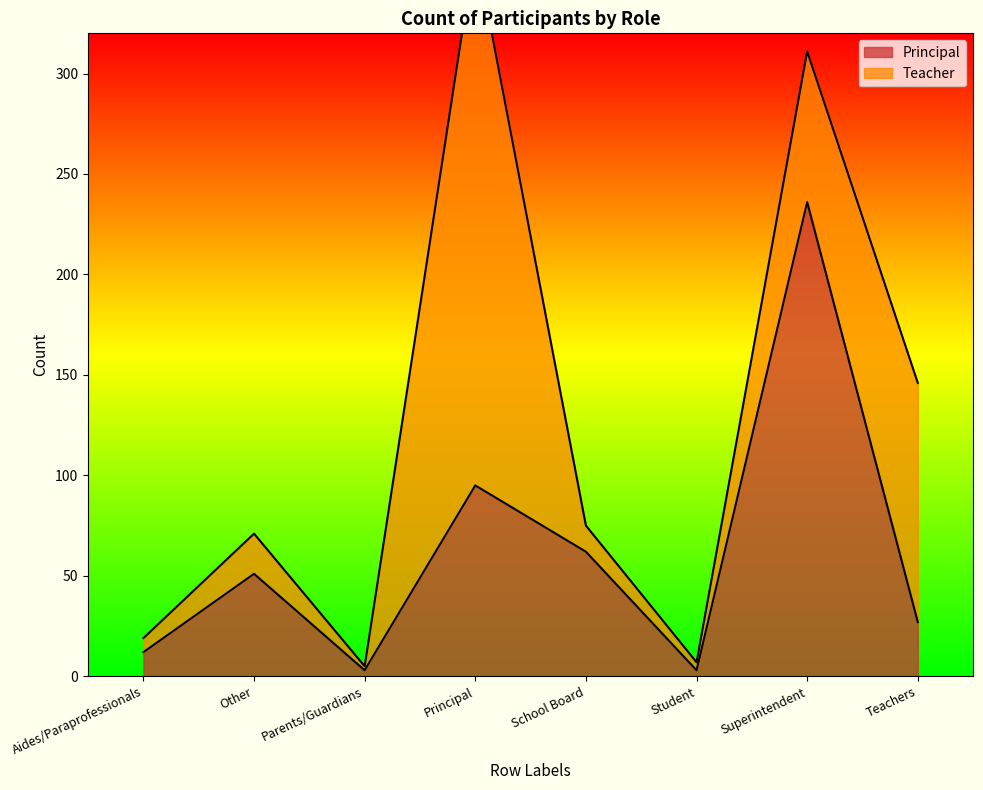

What position from the right is Other?

7